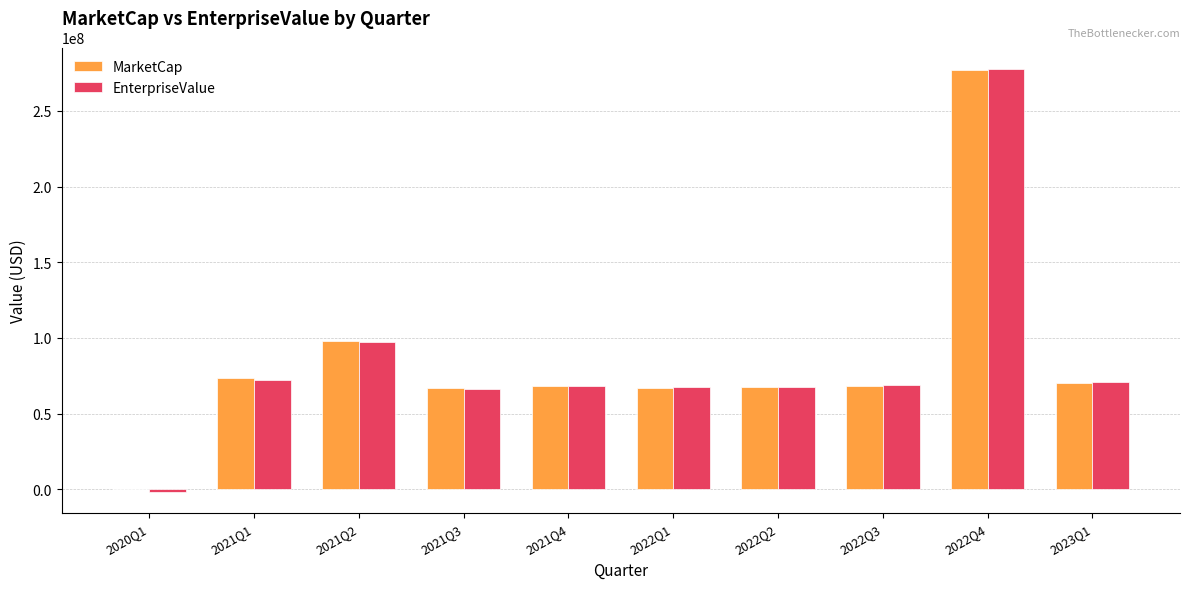

At which label is MarketCap closest to 138600000?

2021Q2